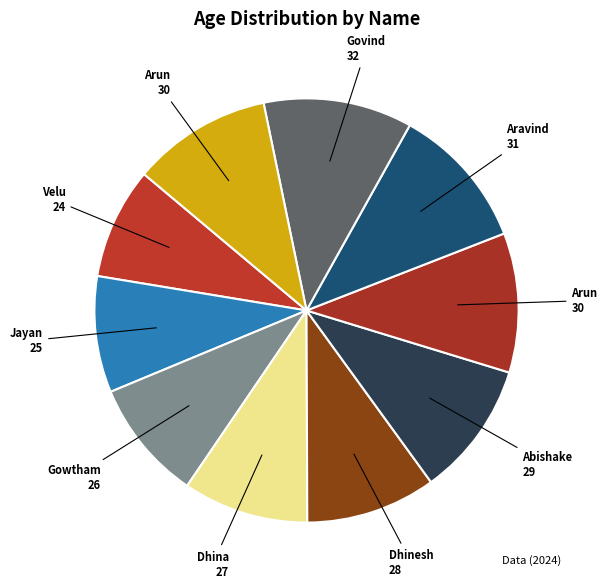

How many segments does this pie chart have?

10